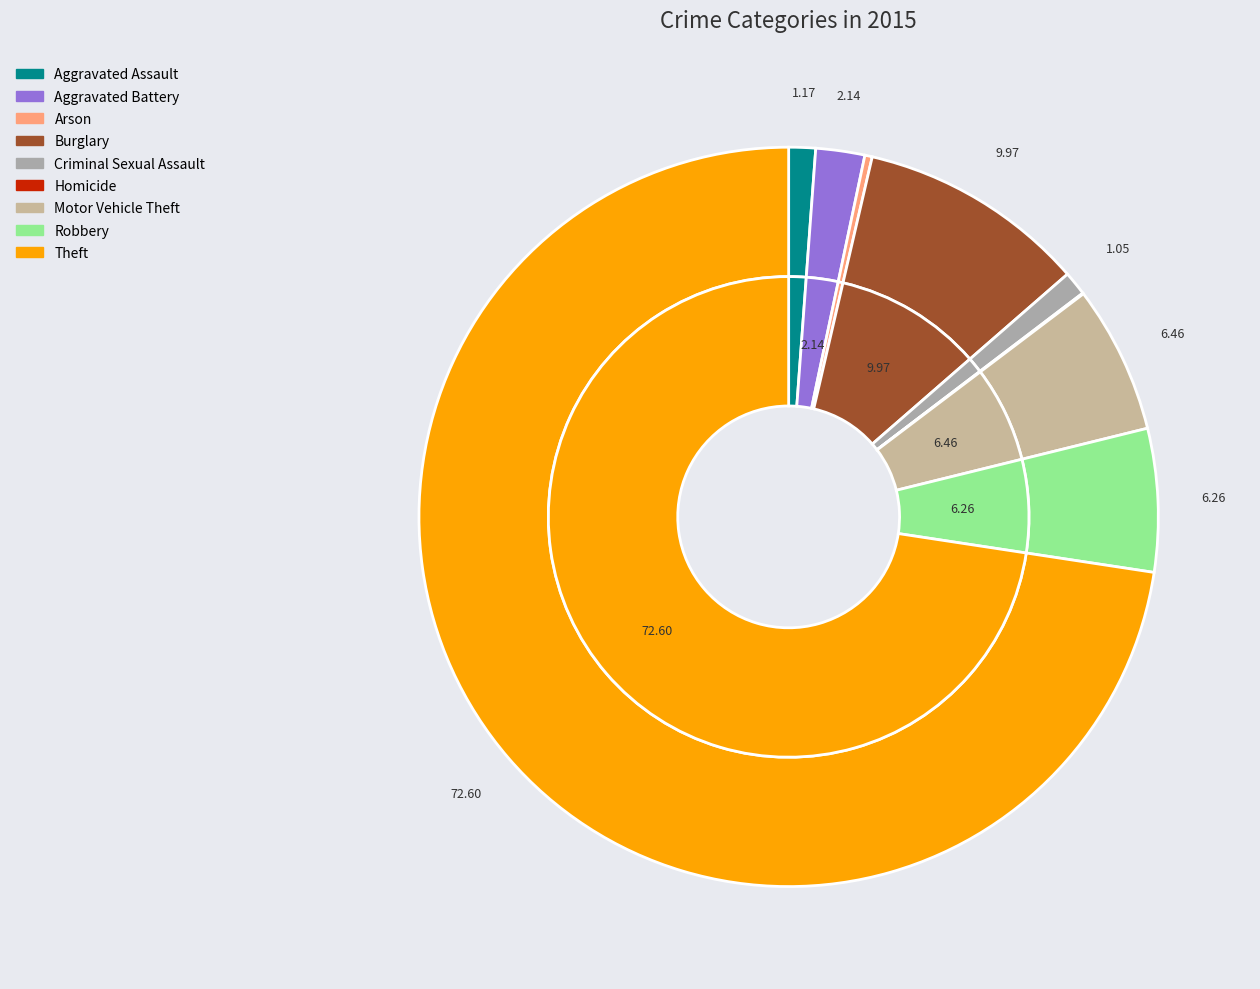

To the nearest percent, what is the difference between the largest and smallest slice percentages?

73%